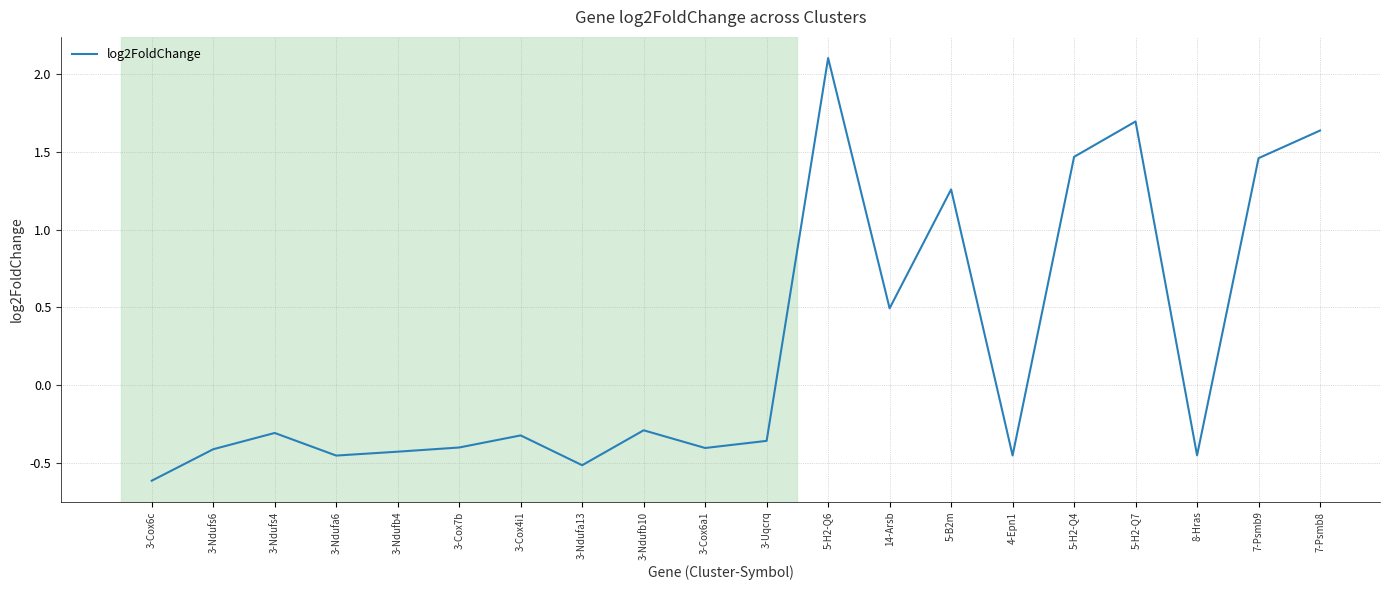

What is the difference between the values at 7-Psmb9 and 3-Uqcrq?

1.8